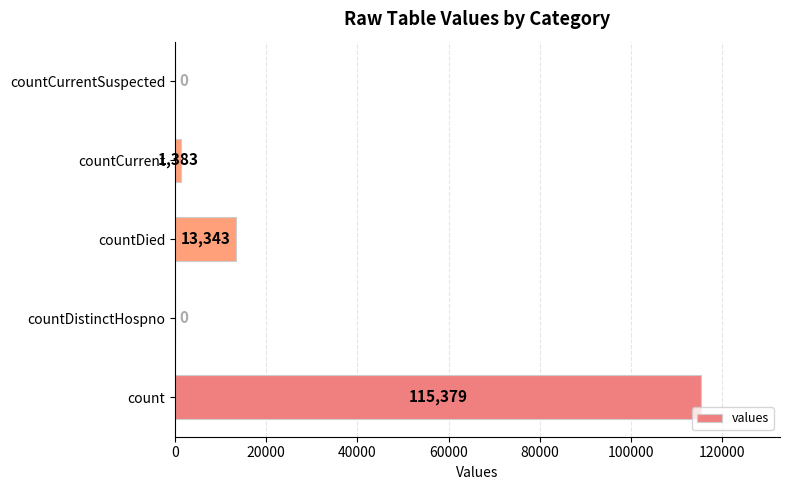

Is it true that the value at countDistinctHospno is -64923?

False